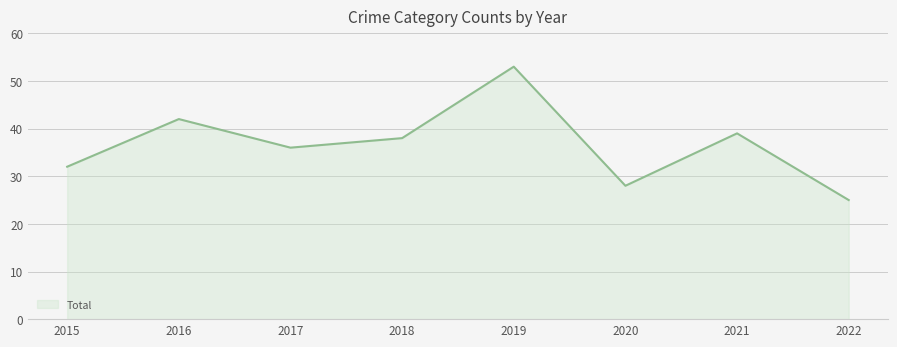

What is the change in value from 2017 to 2021?

+3